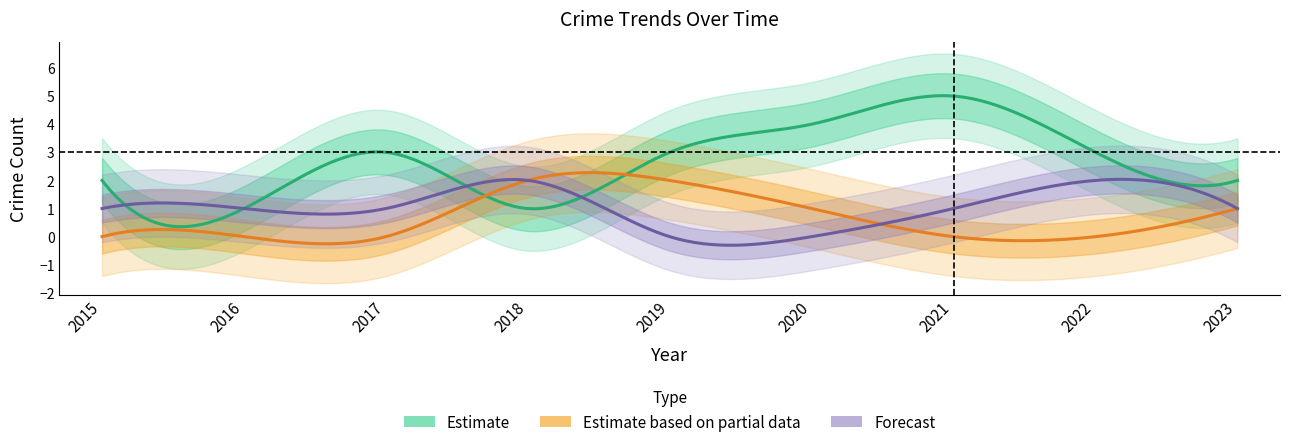

Which label corresponds to the largest value in the chart?

2021